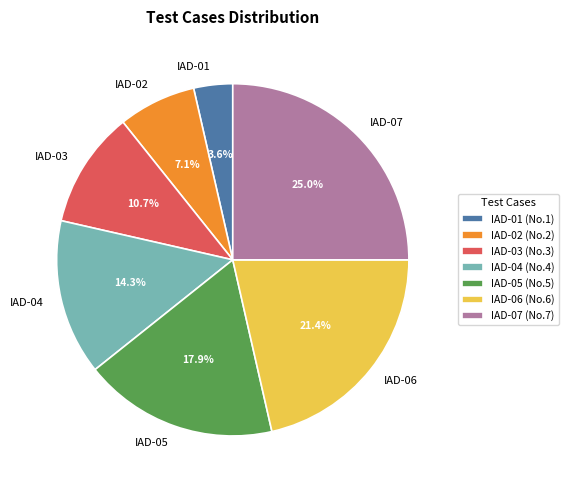

To the nearest percent, what is the difference between the IAD-04 and IAD-07 slice percentages?

11%